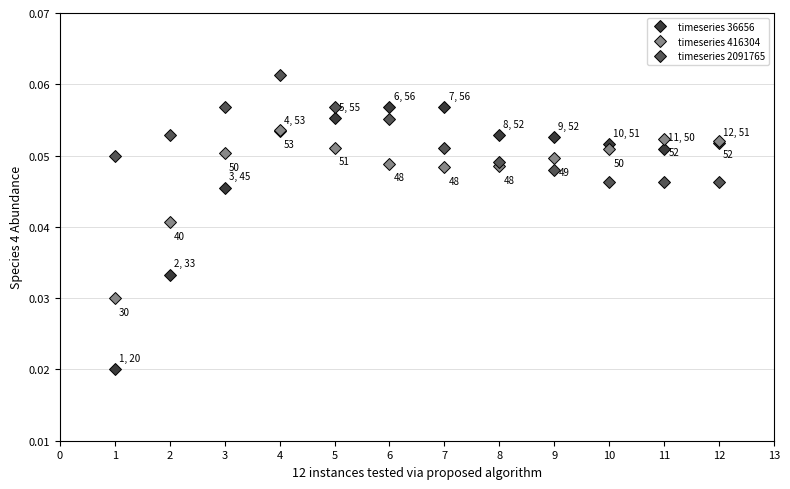

Rank the series by their maximum value, from highest to lowest.

timeseries 2091765, timeseries 36656, timeseries 416304